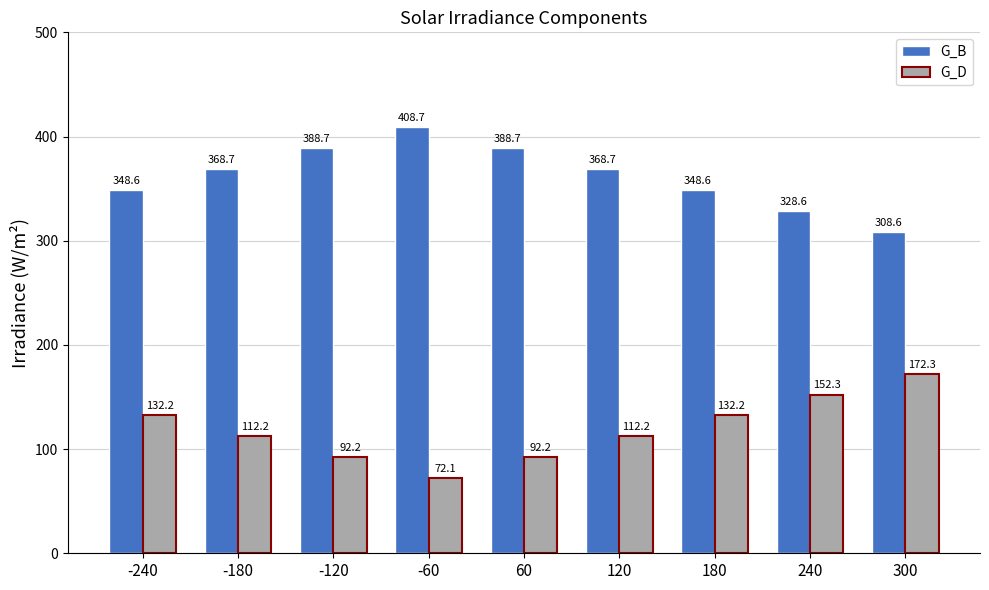

How many groups of bars are there?

9